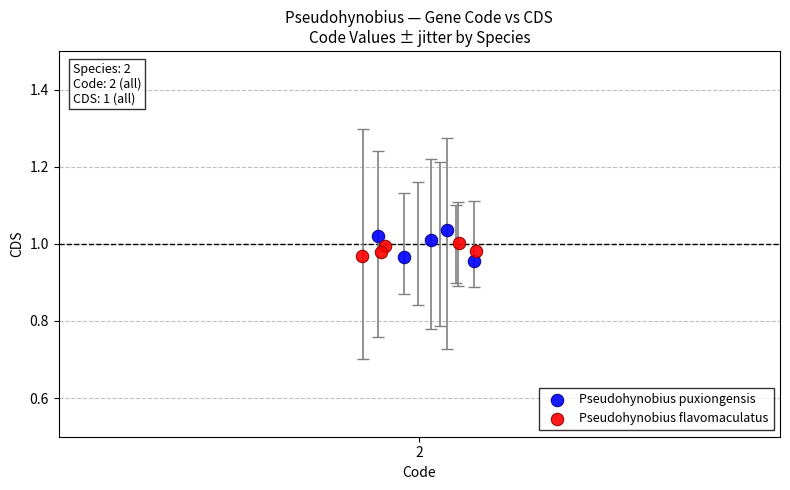

Which series contains the lowest Y value?

Pseudohynobius puxiongensis